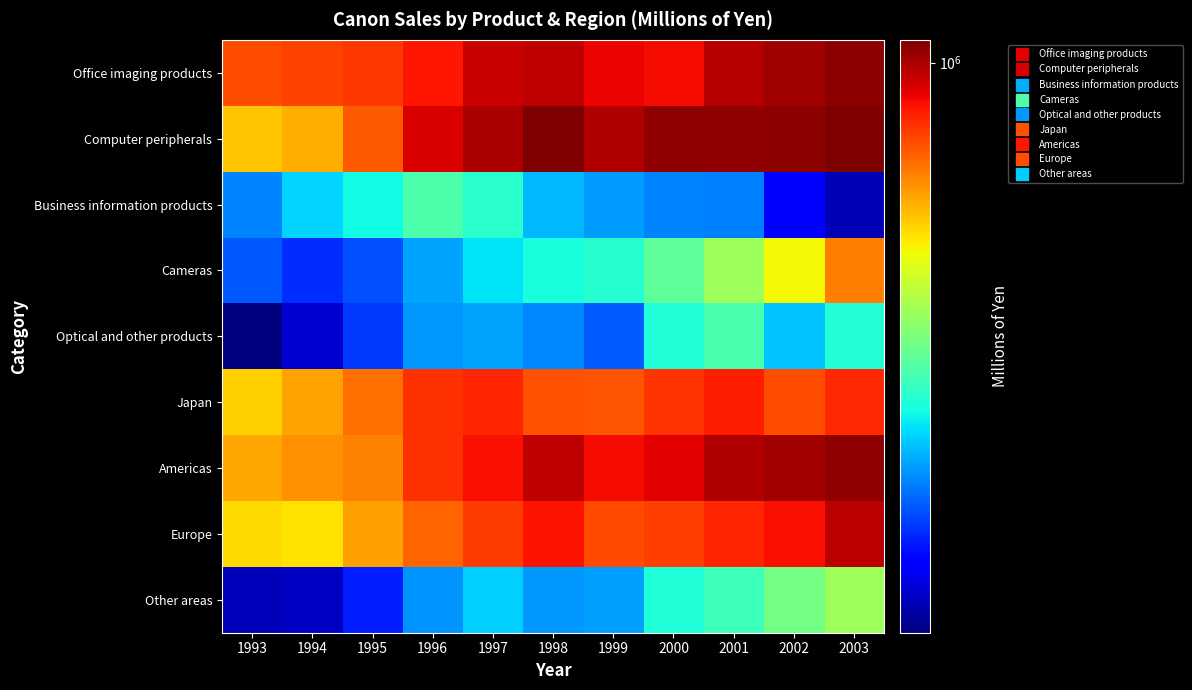

Which series has the largest total across all categories?

Computer peripherals